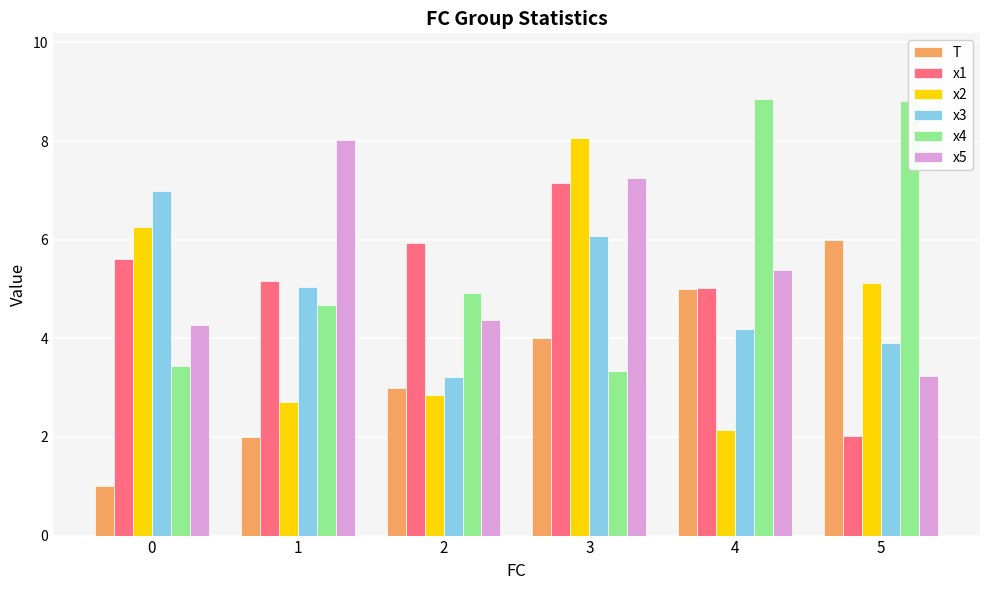

Are the bars horizontal?

No